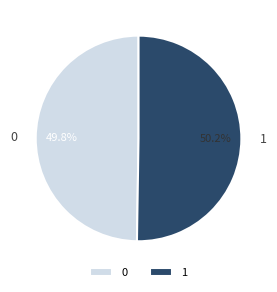

The 0 slice represents 40% of the pie. True or false?

False